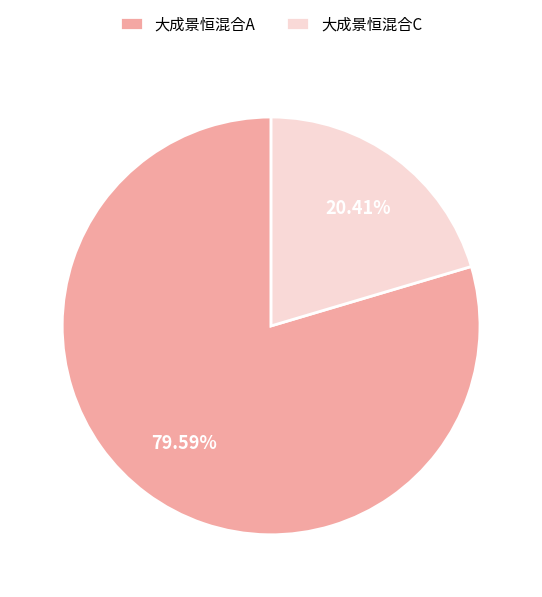

Is the sum of 大成景恒混合A and 大成景恒混合C greater than half?

Yes